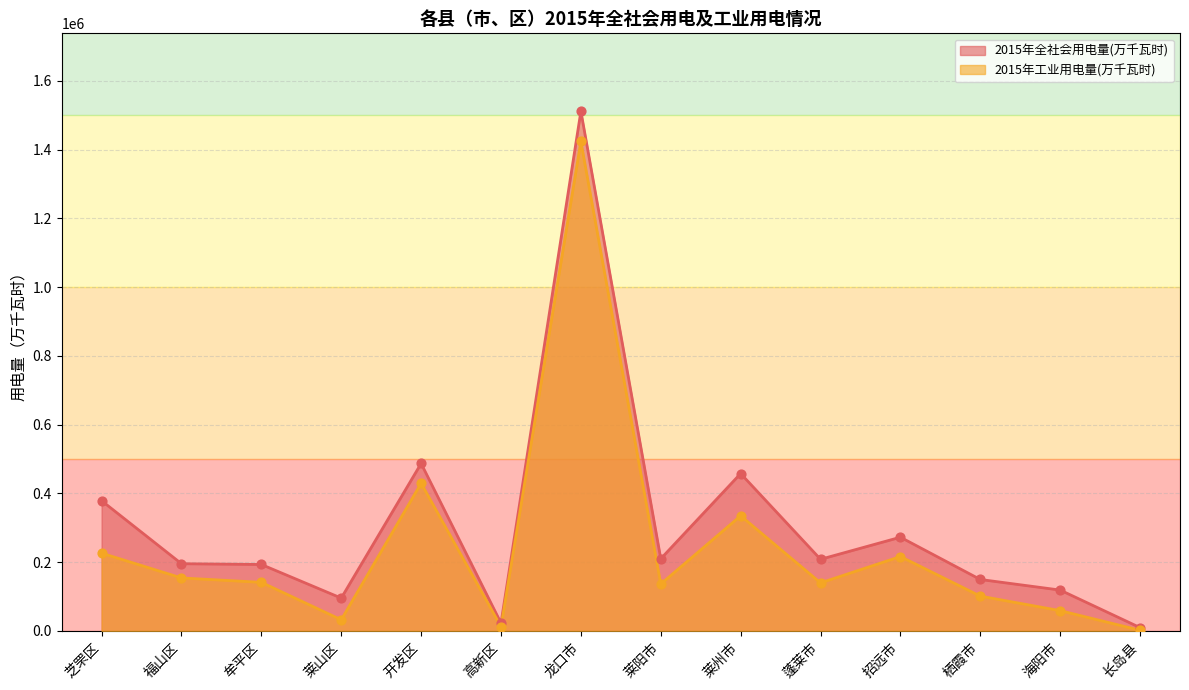

What are all the series names shown in the legend?

2015年全社会用电量(万千瓦时), 2015年工业用电量(万千瓦时)